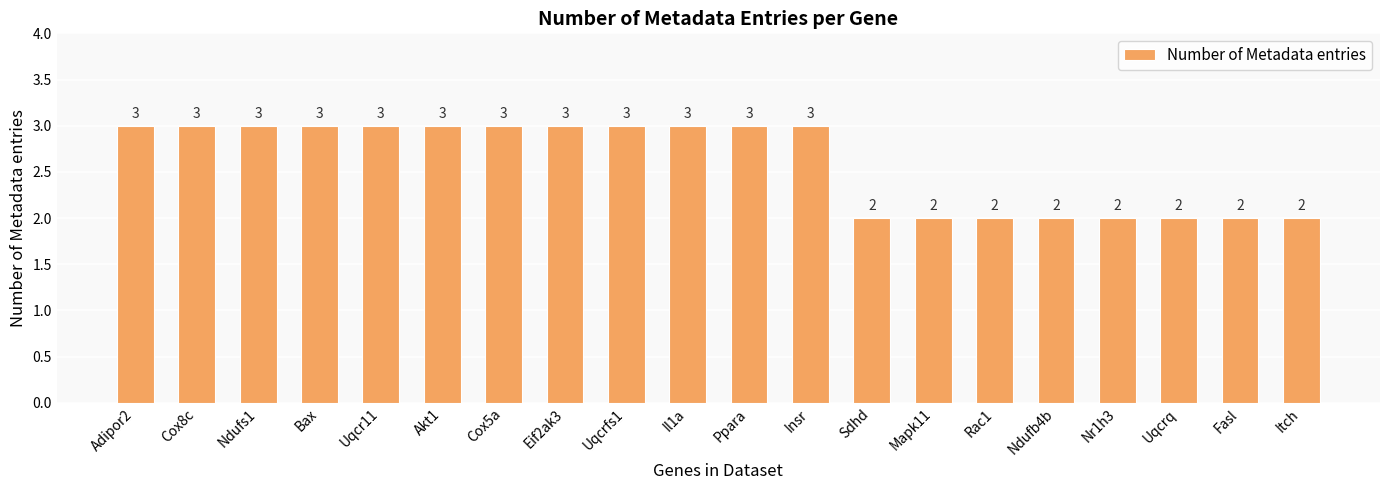

What is the label of the 1st bar from the left?

Adipor2